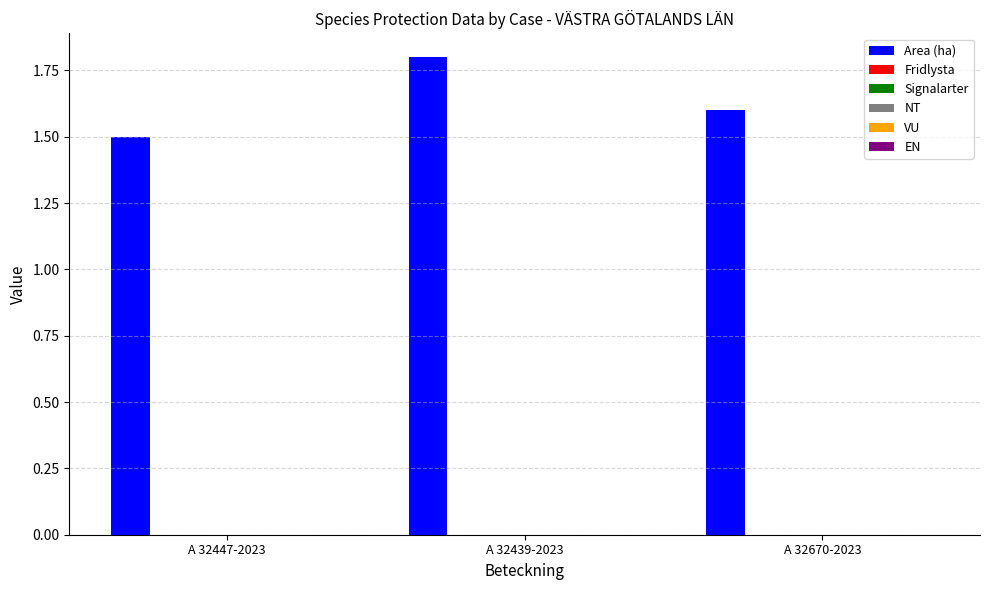

Reading left to right, transcribe all the data shown in this chart.

1.5	1.8	1.6